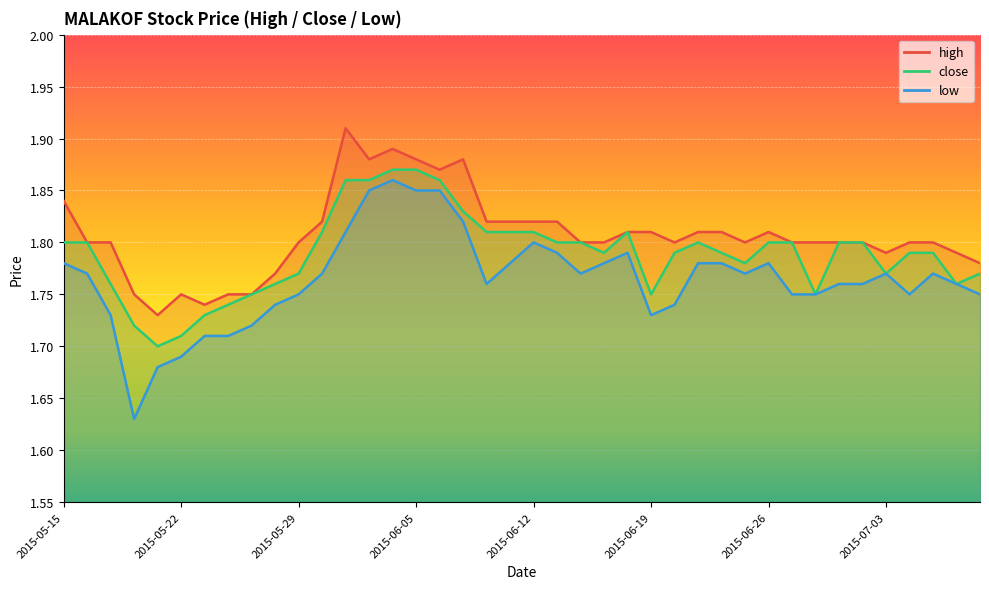

True or false: close and high cross at least once.

False